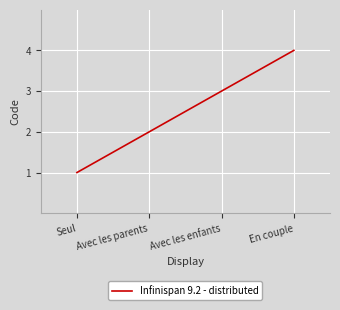

What is the change in value from Avec les parents to Avec les enfants?

+1